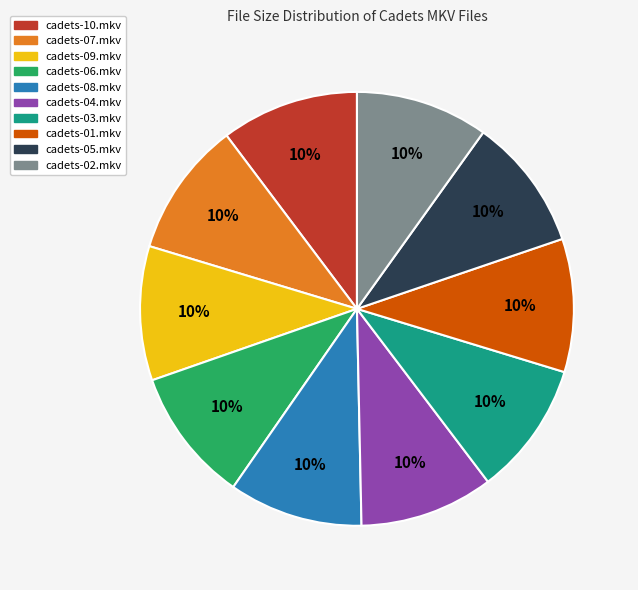

Is there a majority slice in this chart?

No